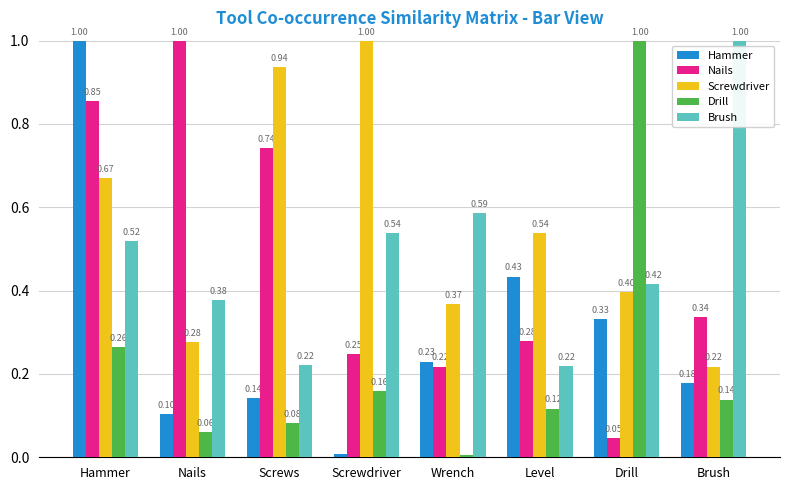

What is the difference between the highest and lowest values at Drill?

1.0